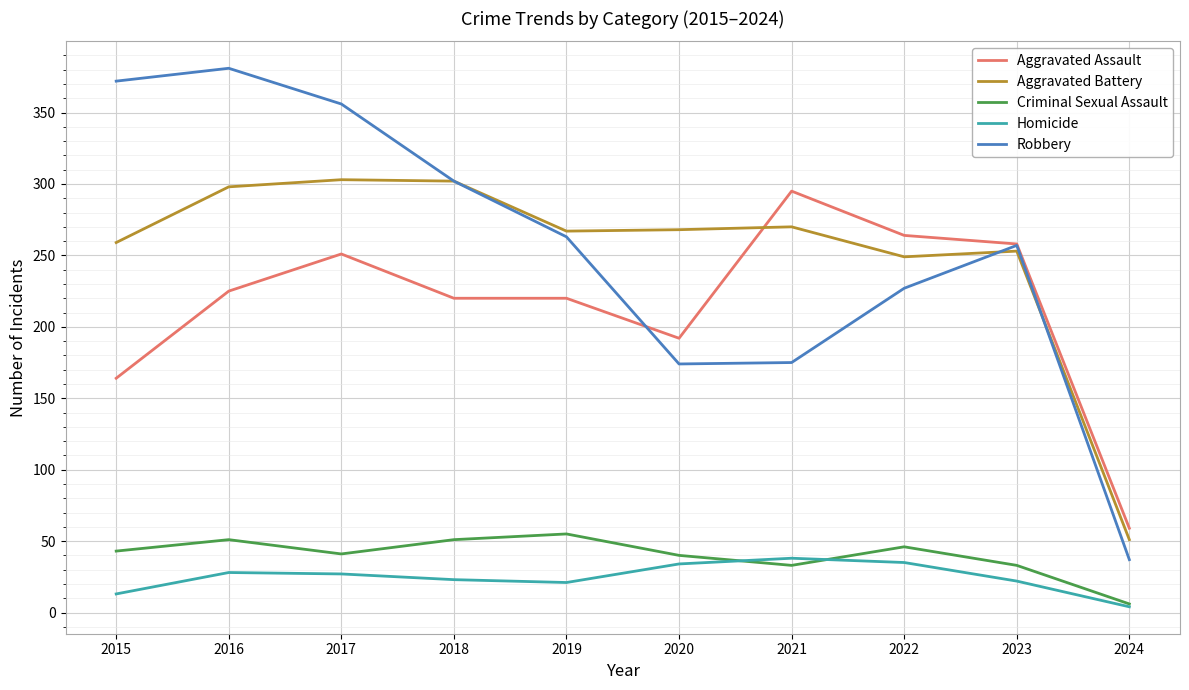

True or false: Aggravated Battery and Homicide cross at least once.

False